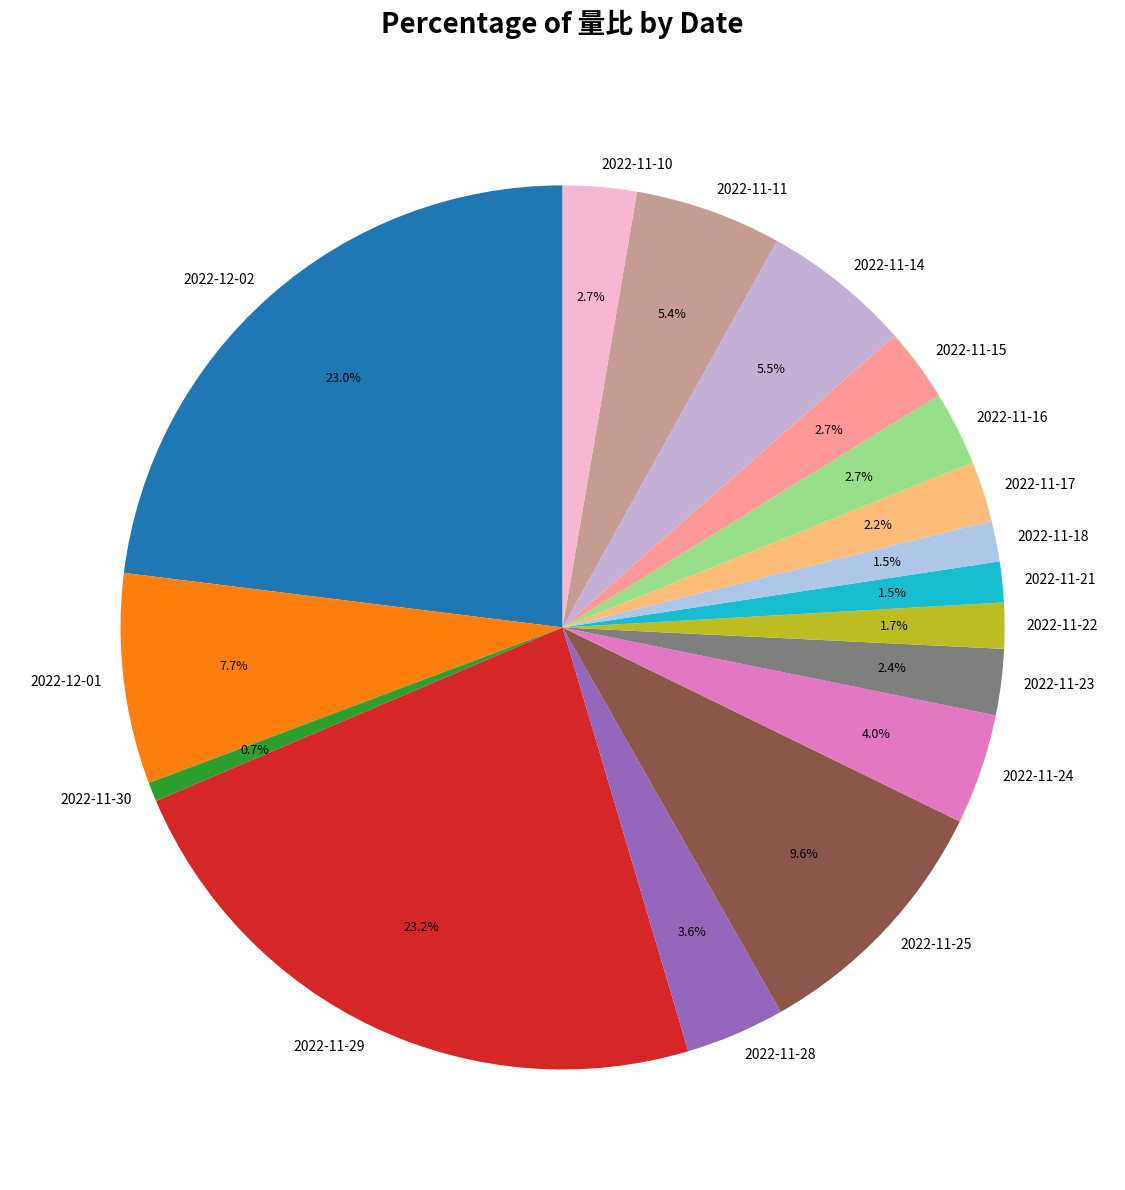

What percentage do 2022-12-02 and 2022-11-14 together represent?

28.5%